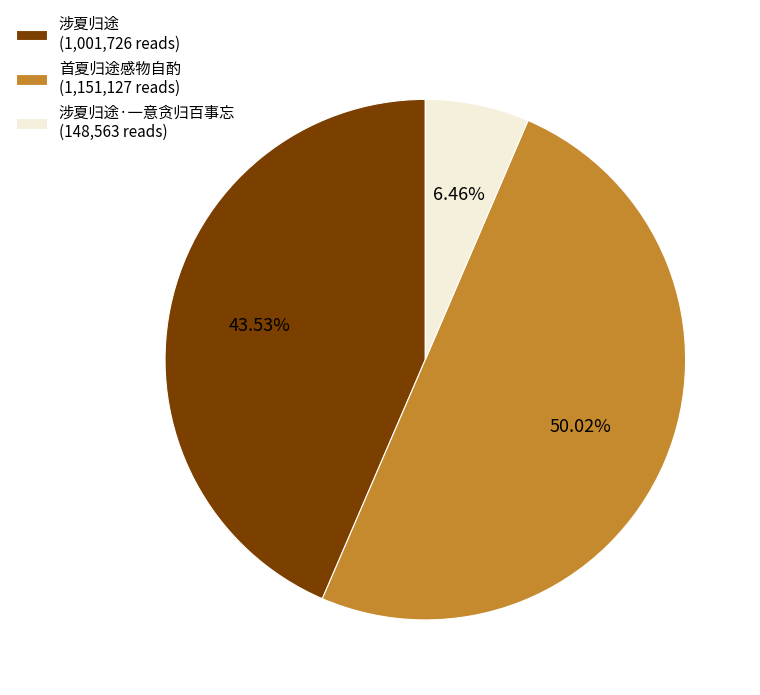

Which has a higher value, 涉夏归途 (1,001,726 reads) or 涉夏归途·一意贪归百事忘 (148,563 reads)?

涉夏归途 (1,001,726 reads)